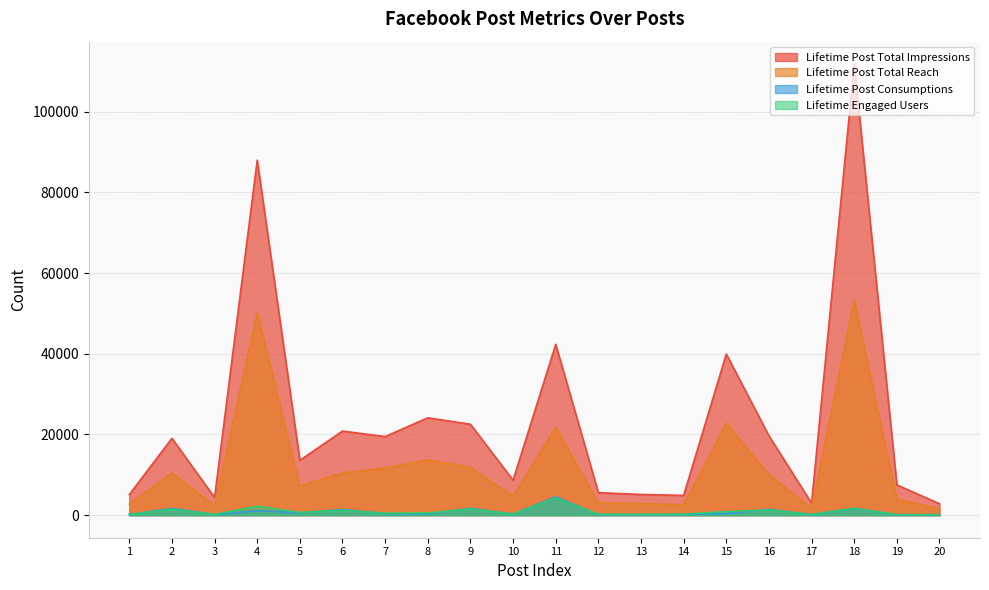

What is the difference between the highest and lowest values at 16?

18416